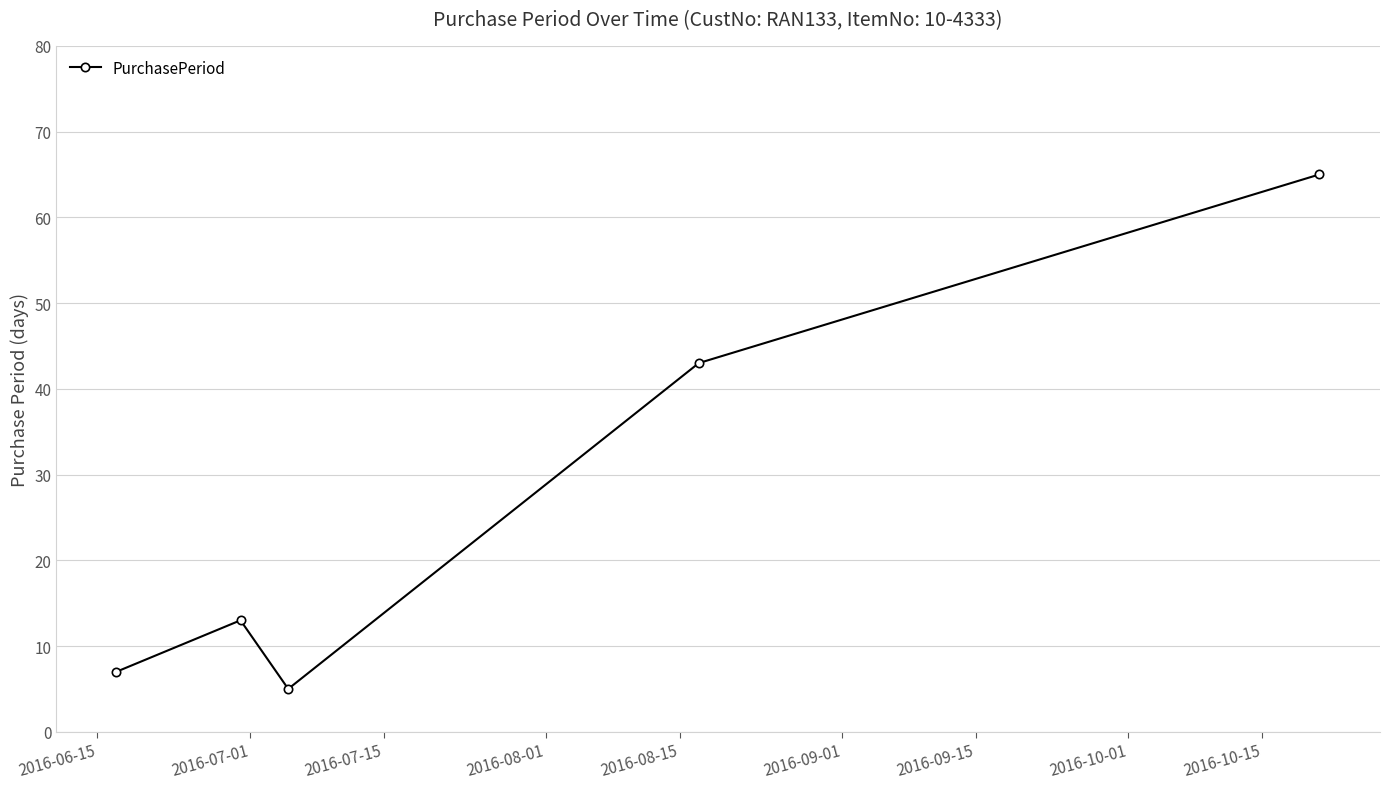

What is the sum of all values?

133